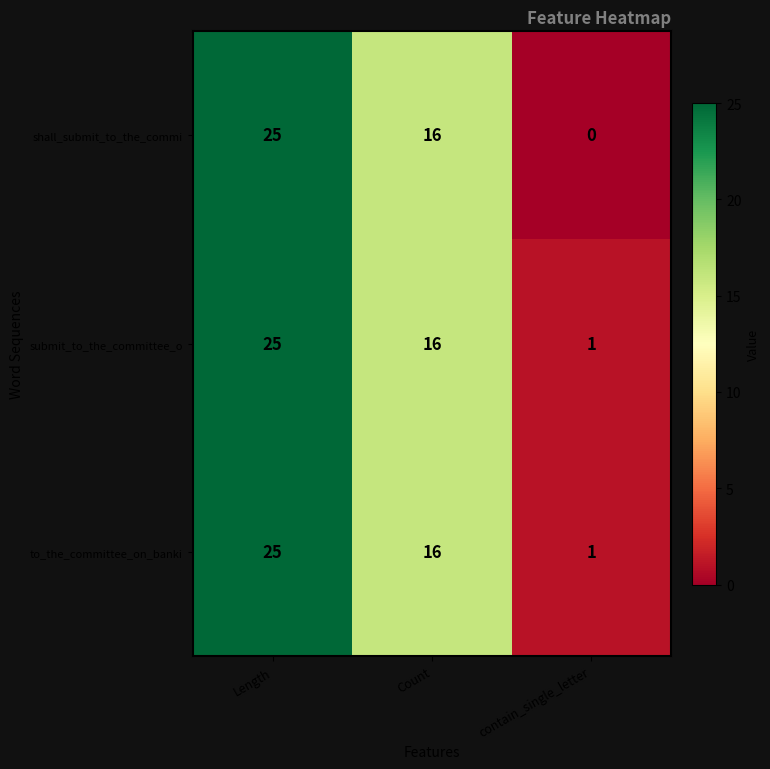

True or false: to_the_committee_on_banki has a value of 1 at contain_single_letter.

True